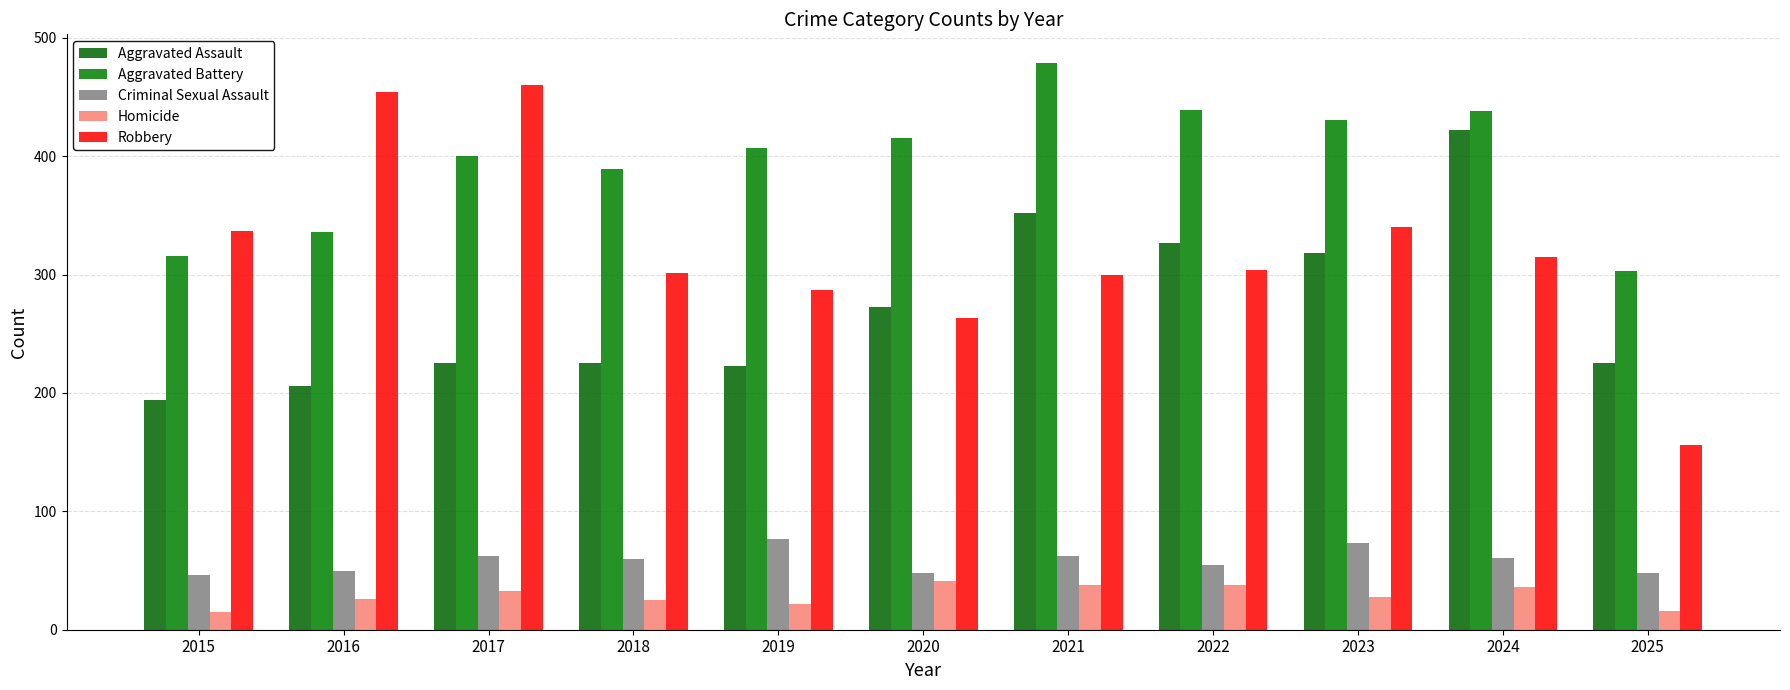

What is the difference between the highest and lowest values at 2016?

428